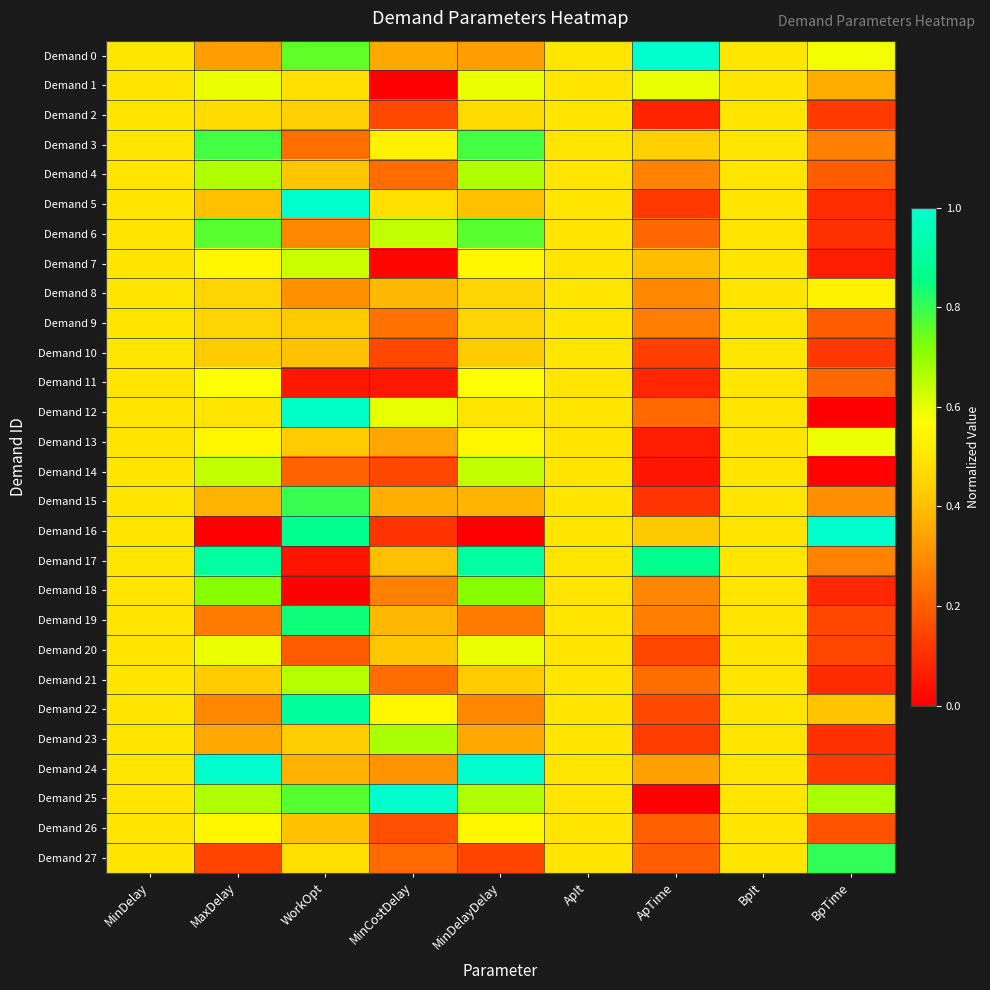

Which series changed the most between MaxDelay and MinCostDelay?

Demand 24